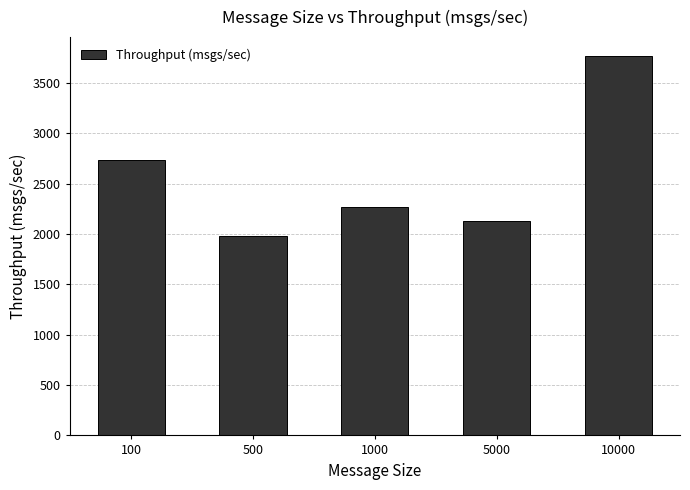

Reading left to right, list all the values displayed in this chart.

100=2734.5	500=1976.3	1000=2267.1	5000=2126.3	10000=3767.9